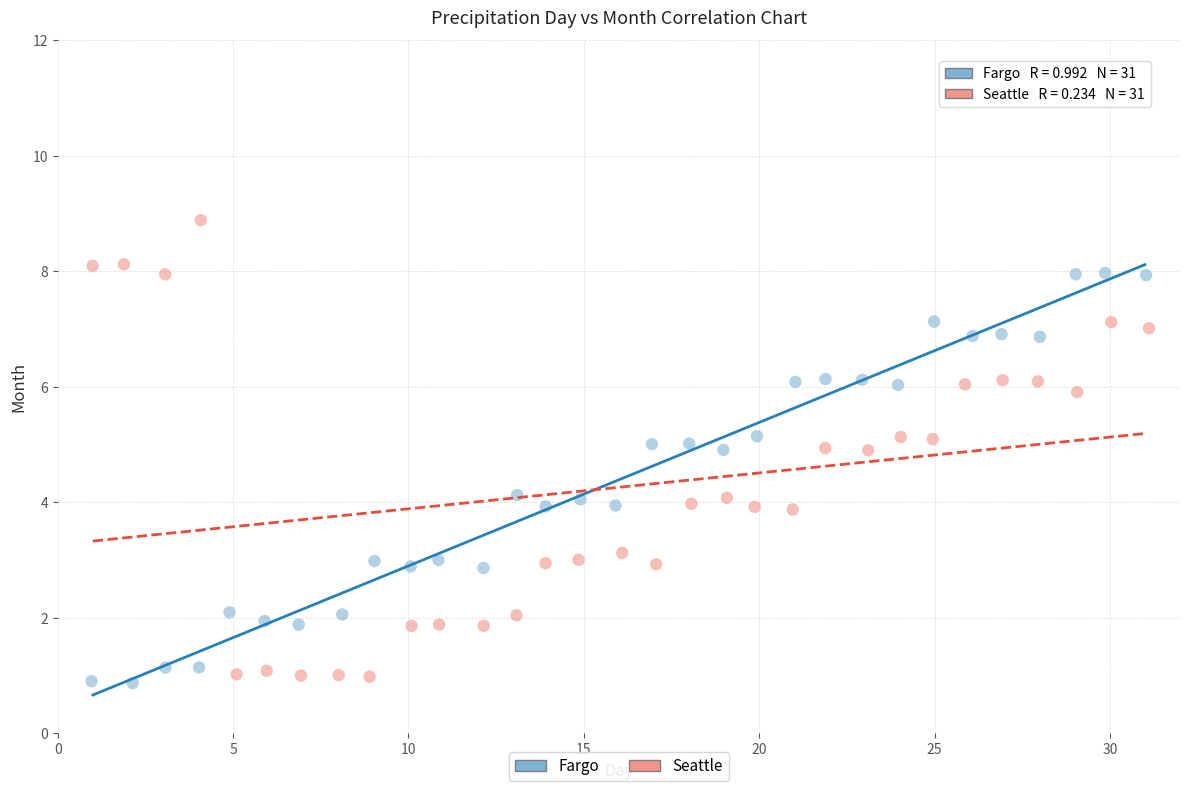

Which series reaches the minimum Y coordinate?

Fargo